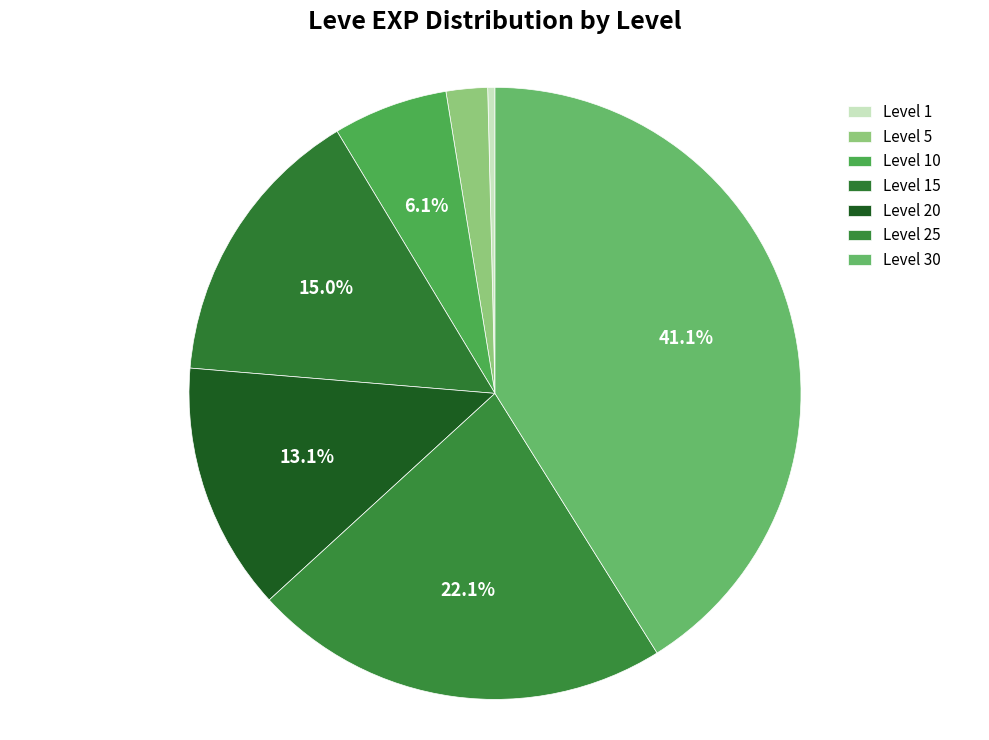

Combined, do Level 20 and Level 15 account for over 50%?

No